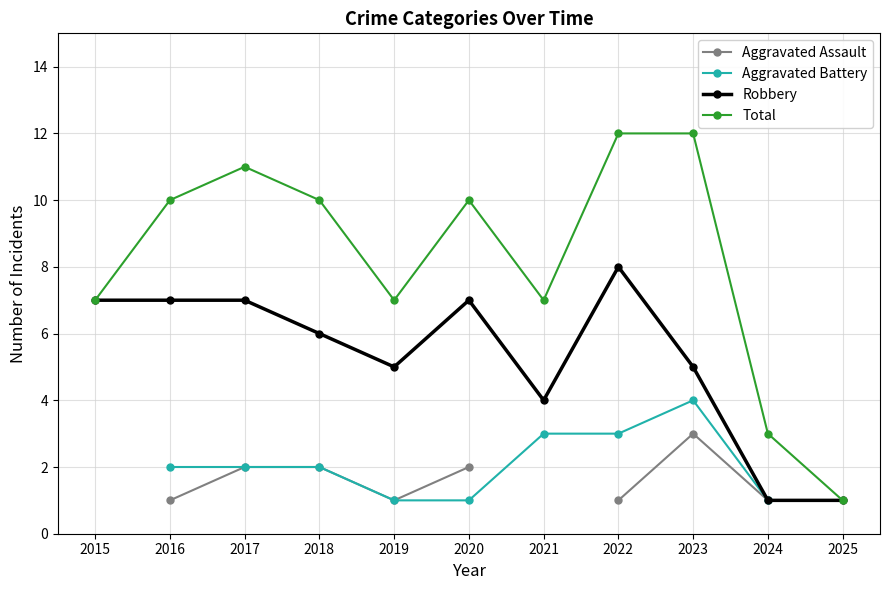

What is the lowest value of the Total series?

1